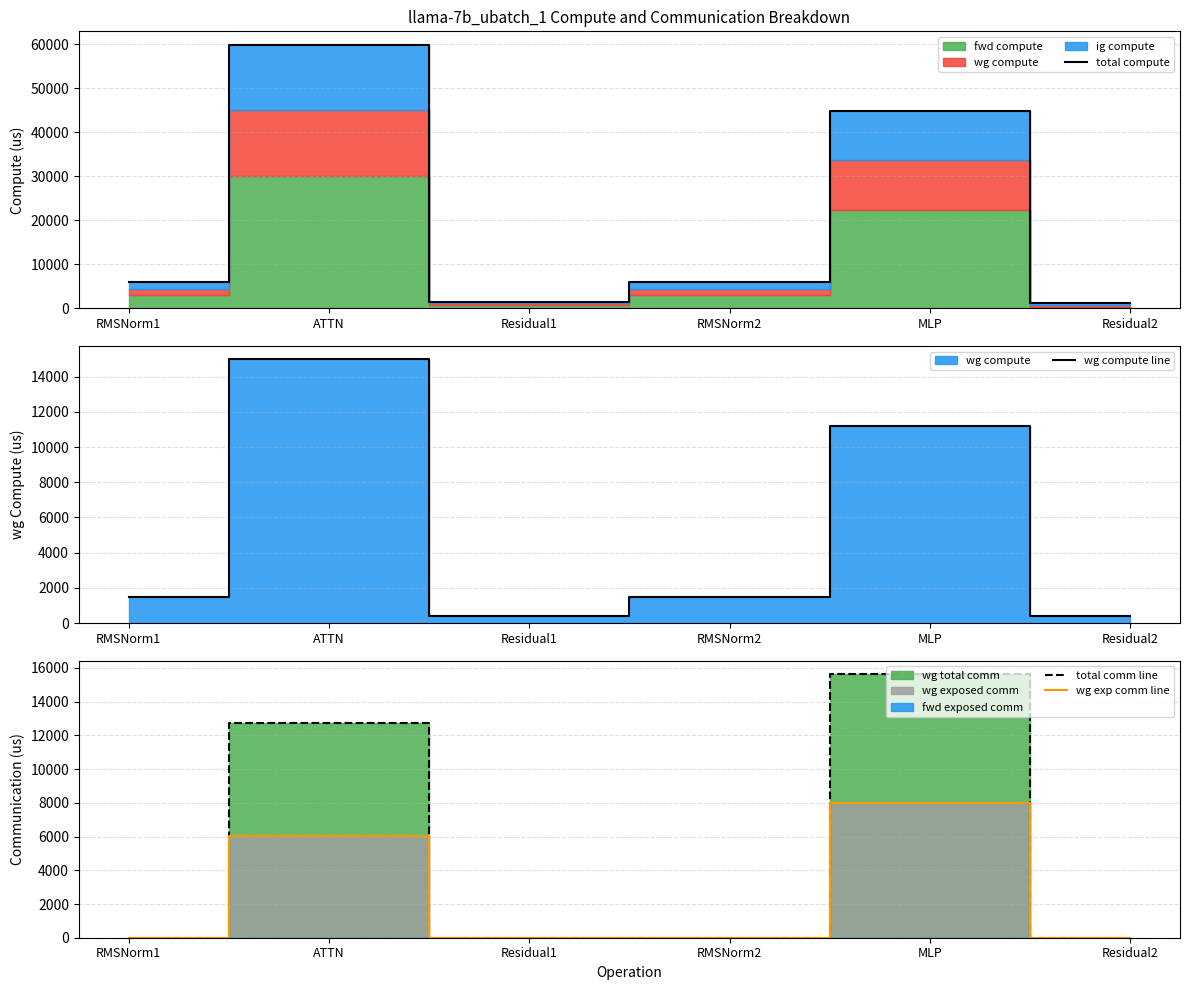

At how many categories does at least one series exceed 12649?

2